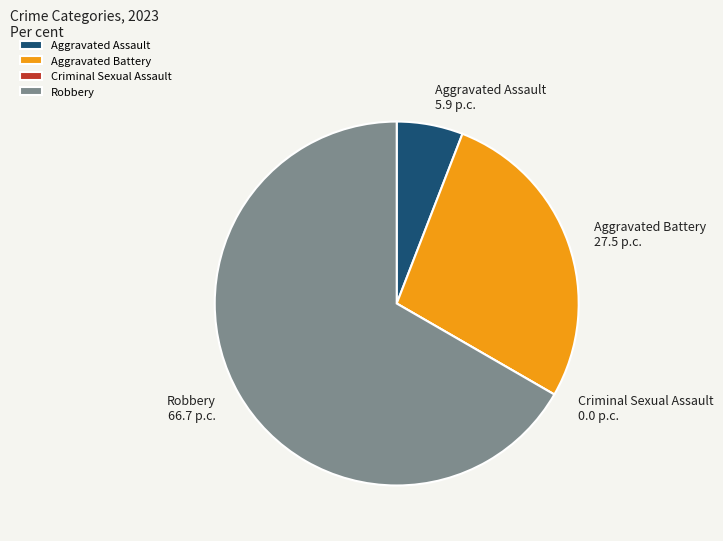

Is there any slice that represents more than half of the pie?

Yes